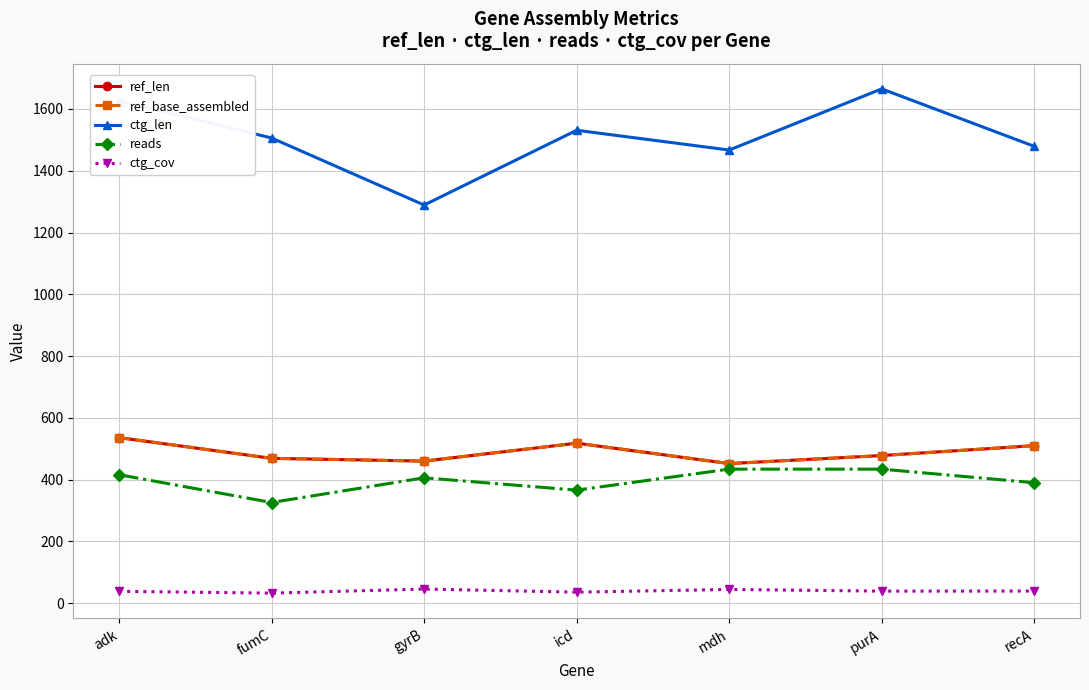

How many series are shown in this chart?

5